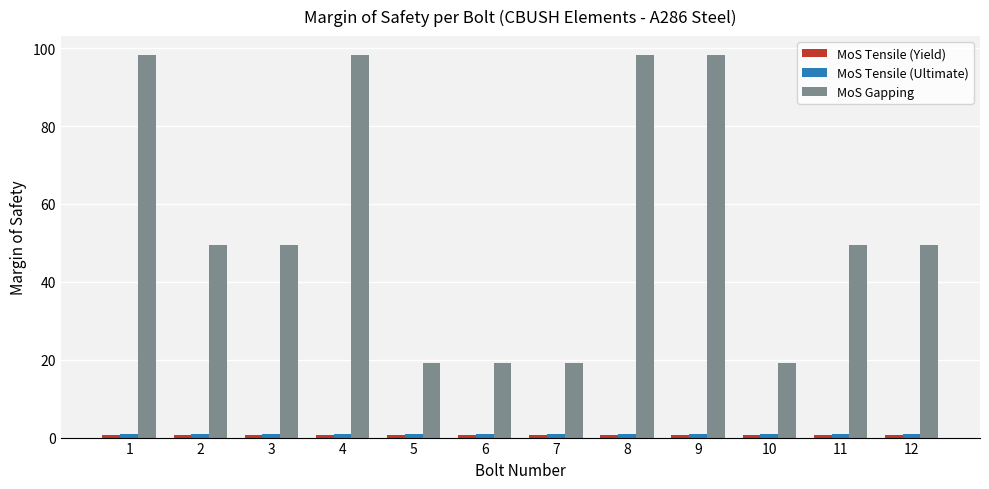

What is the value of the MoS Gapping bar at the 2nd from the left?

49.4